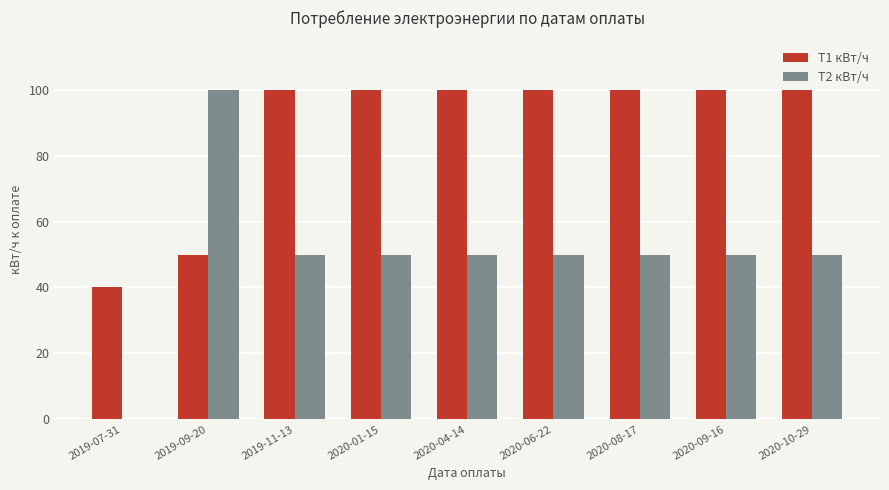

Reading left to right, extract all data points from this chart.

T1 кВт/ч: 2019-07-31=40	2019-09-20=50	2019-11-13=100	2020-01-15=100	2020-04-14=100	2020-06-22=100	2020-08-17=100	2020-09-16=100	2020-10-29=100
T2 кВт/ч: 2019-07-31=0	2019-09-20=100	2019-11-13=50	2020-01-15=50	2020-04-14=50	2020-06-22=50	2020-08-17=50	2020-09-16=50	2020-10-29=50